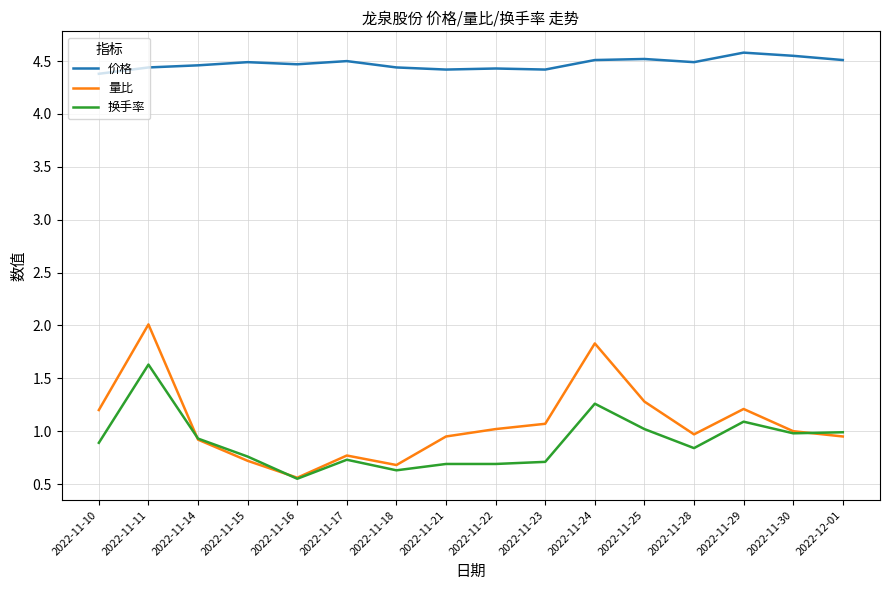

What position from the left is 2022-11-23?

10